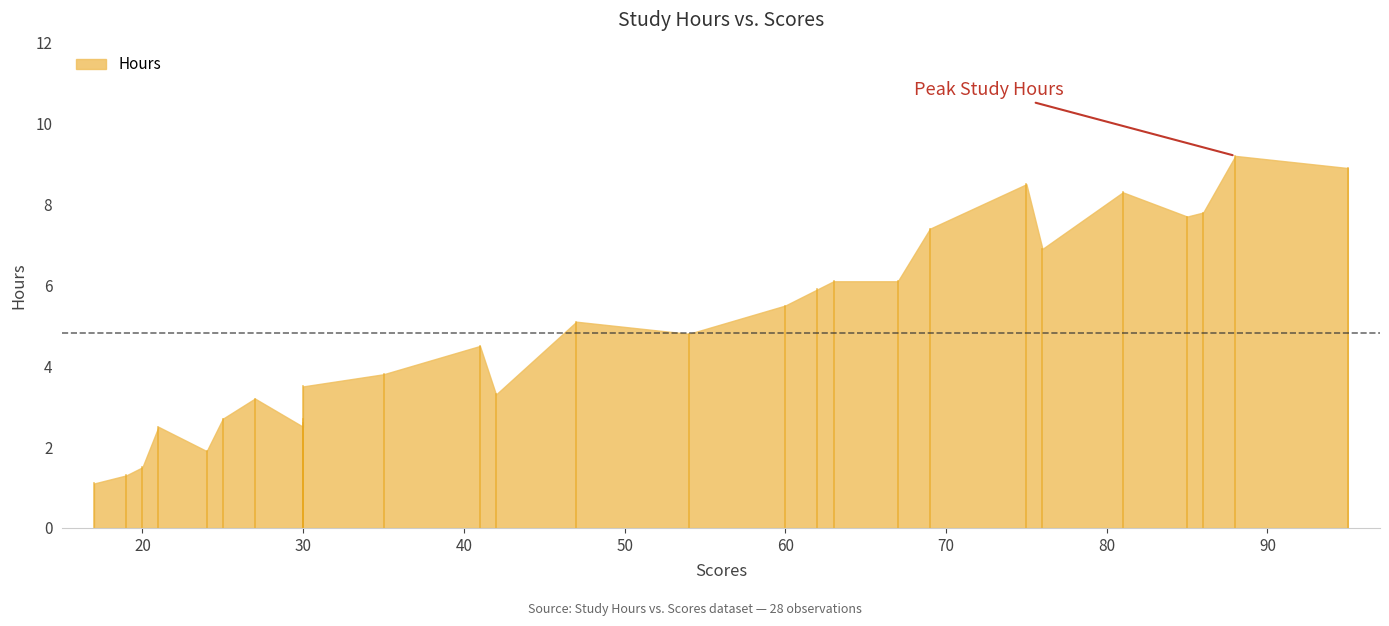

What is the smallest value displayed?

1.1